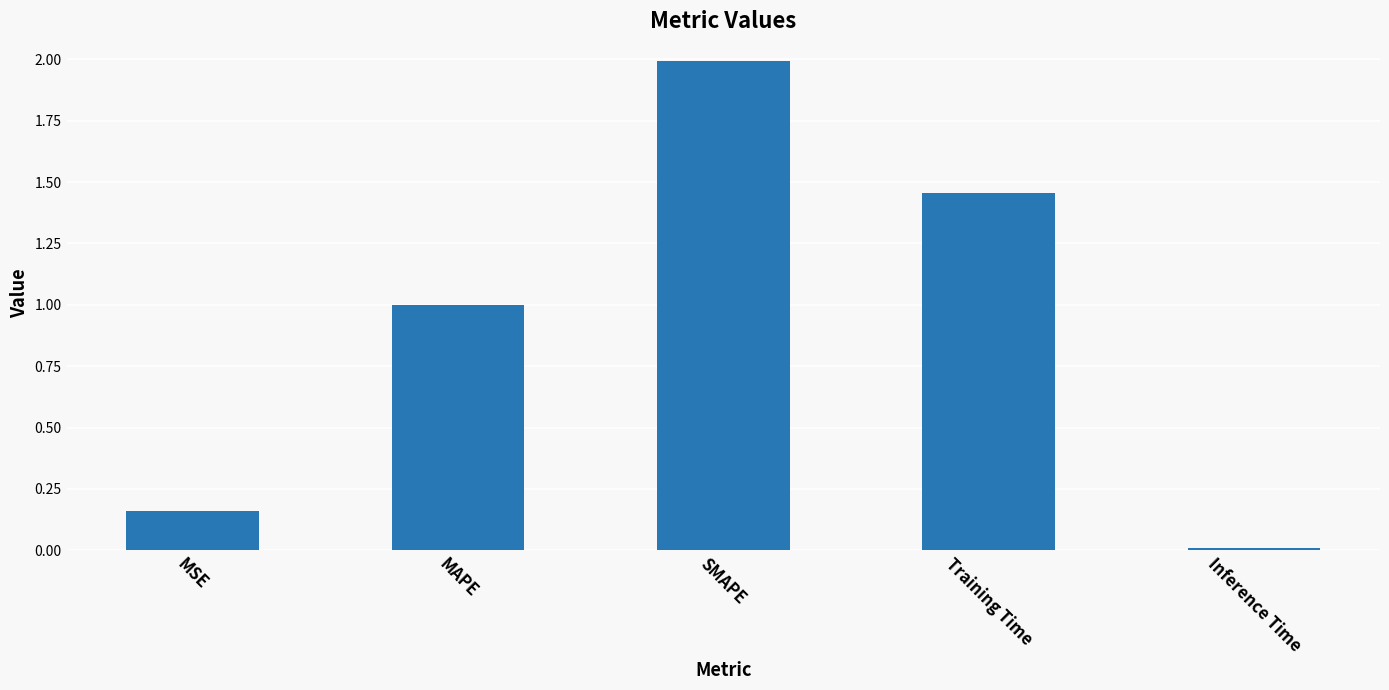

List the labels in order of value, smallest first.

Inference Time, MSE, MAPE, Training Time, SMAPE